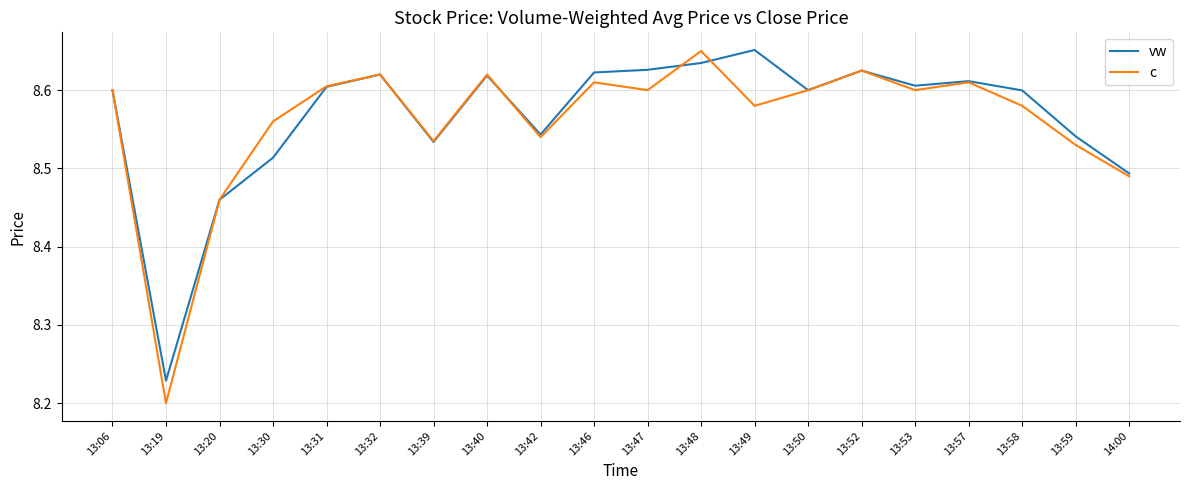

At which label does vw reach its minimum?

13:19